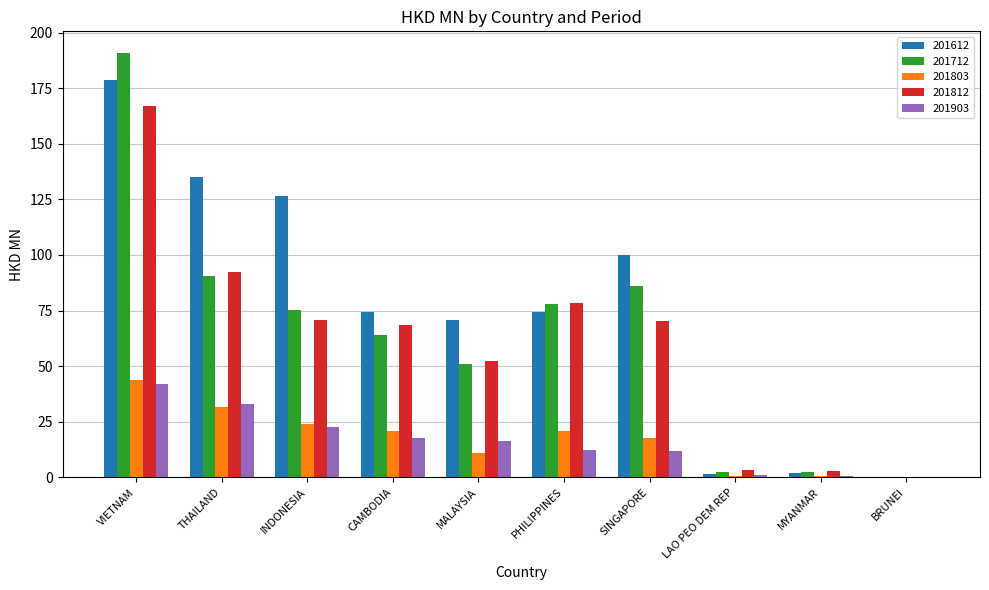

Which series changed the most between PHILIPPINES and SINGAPORE?

201612